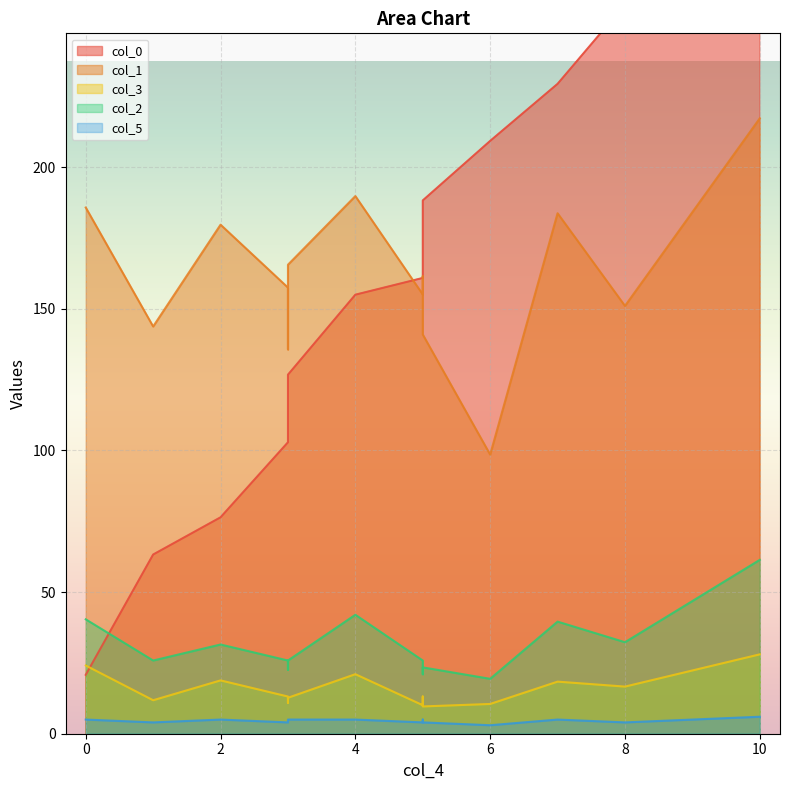

True or false: col_2 has more than 2 points higher than both neighbors.

True